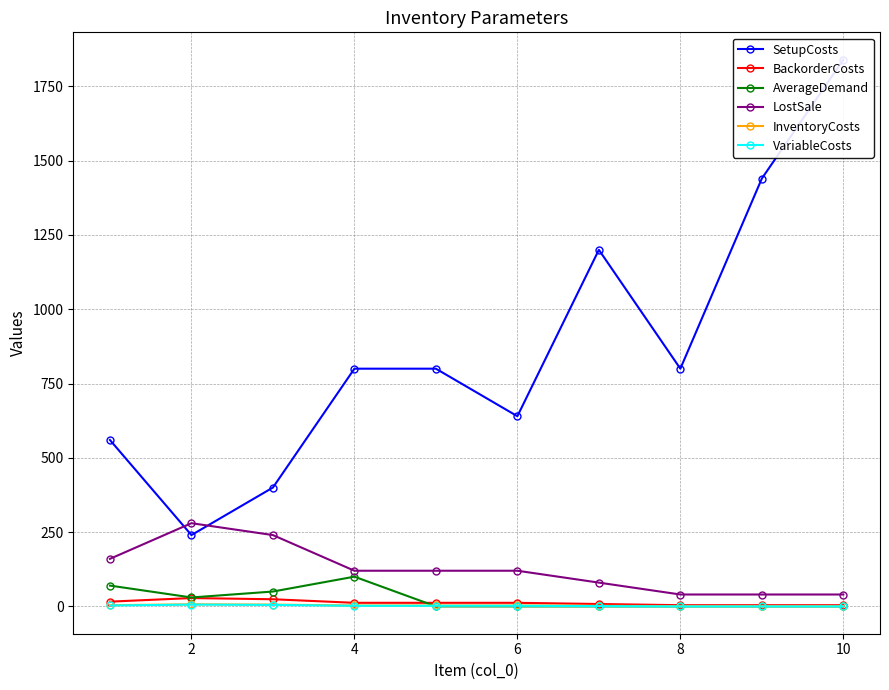

Rank the series by their maximum value, from highest to lowest.

SetupCosts, LostSale, AverageDemand, BackorderCosts, InventoryCosts, VariableCosts